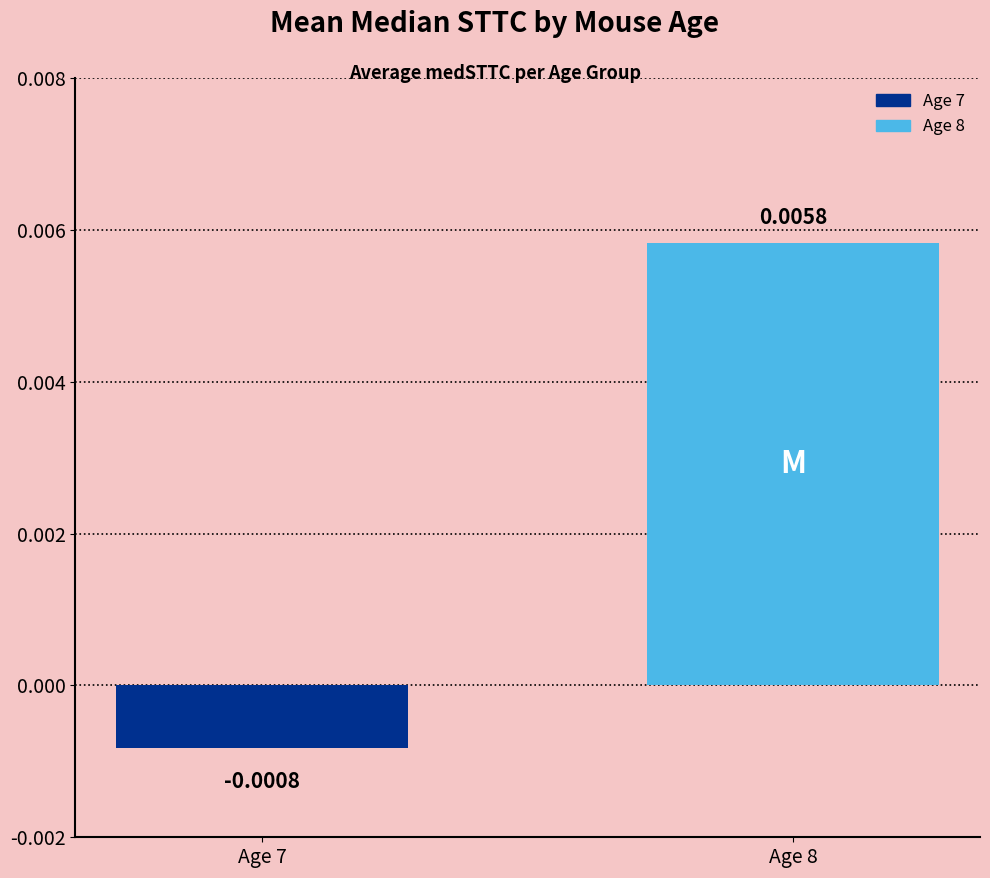

Which has a higher value, Age 8 or Age 7?

Age 8